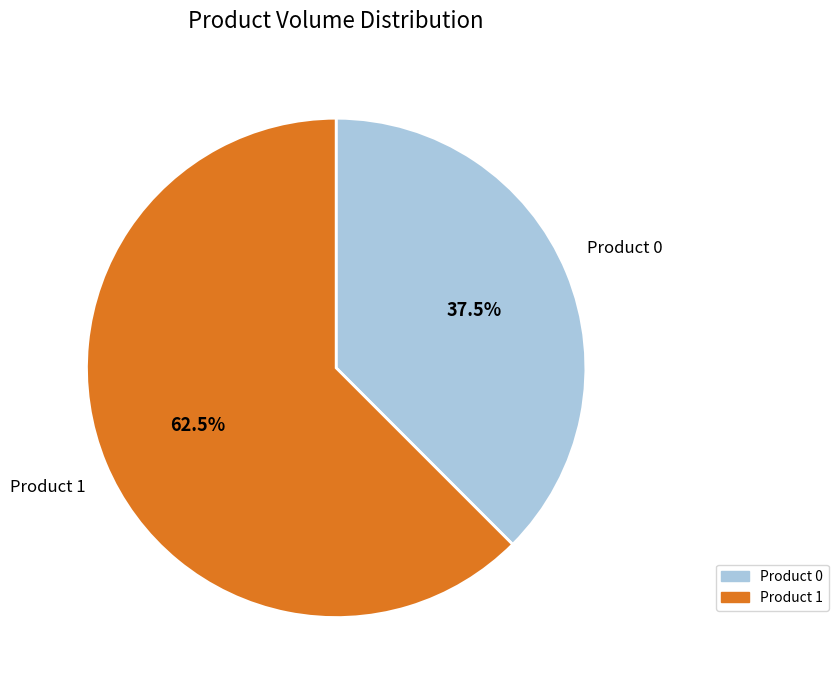

Is there any slice that represents more than half of the pie?

Yes